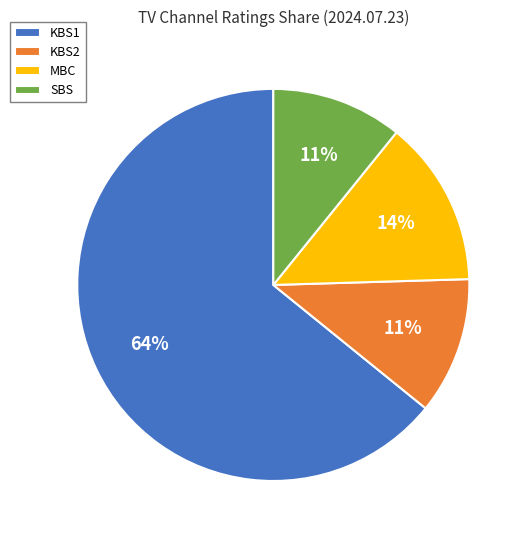

Which has a higher value, KBS1 or MBC?

KBS1